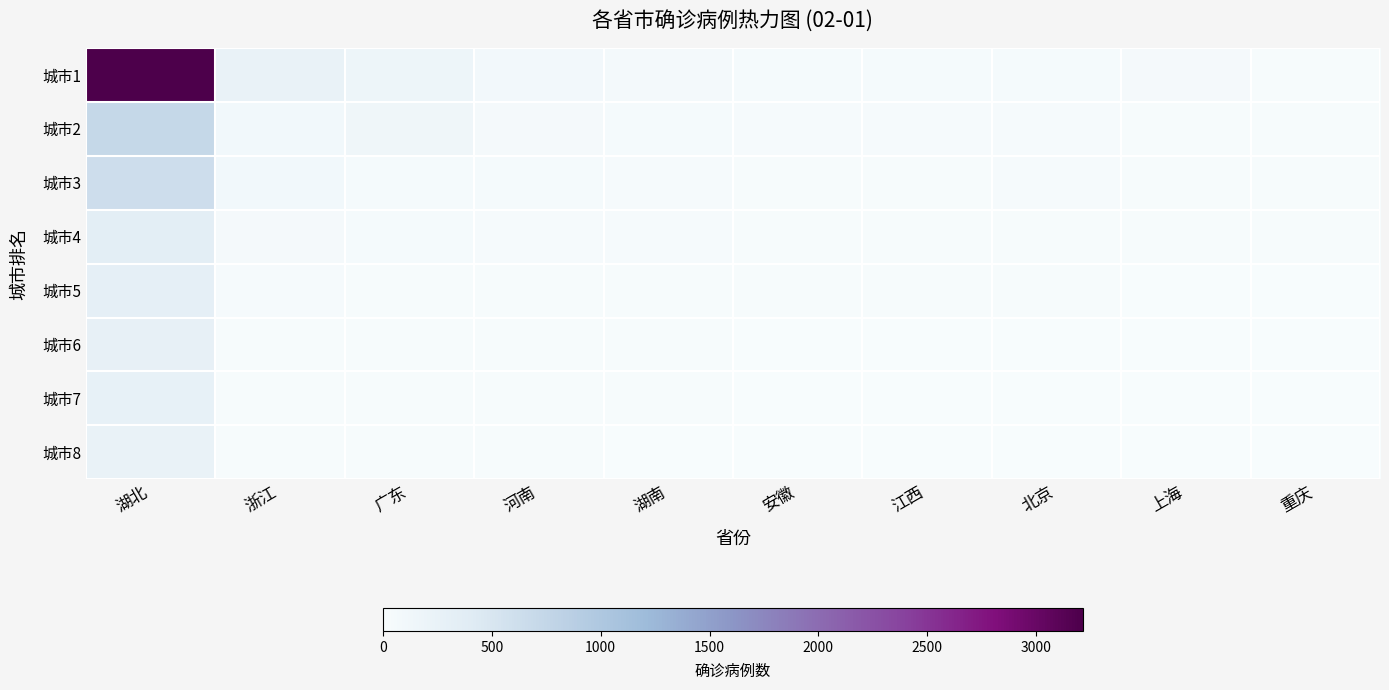

Count the number of categories in the chart.

10